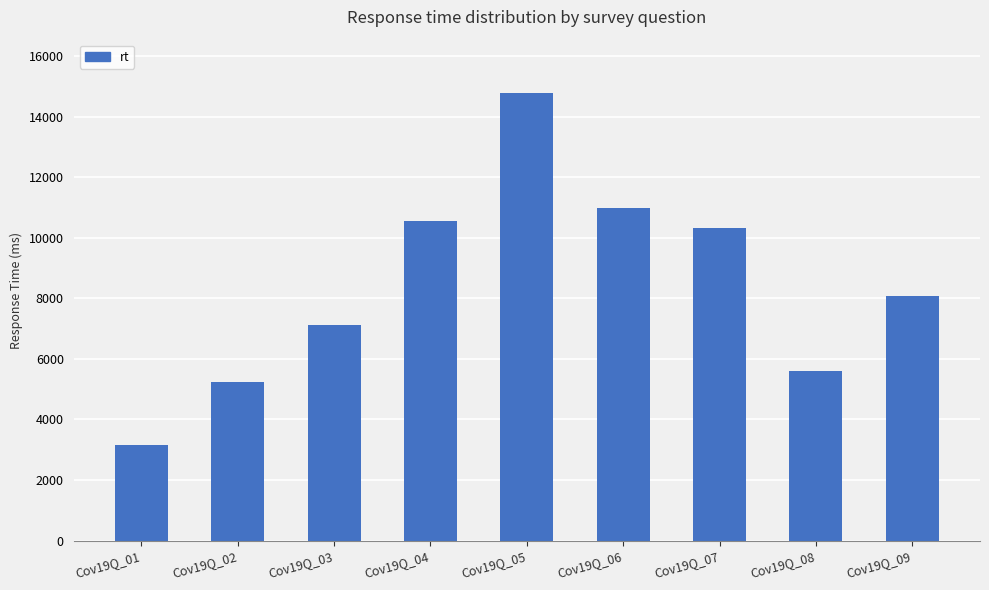

List the labels in order of value, largest first.

Cov19Q_05, Cov19Q_06, Cov19Q_04, Cov19Q_07, Cov19Q_09, Cov19Q_03, Cov19Q_08, Cov19Q_02, Cov19Q_01